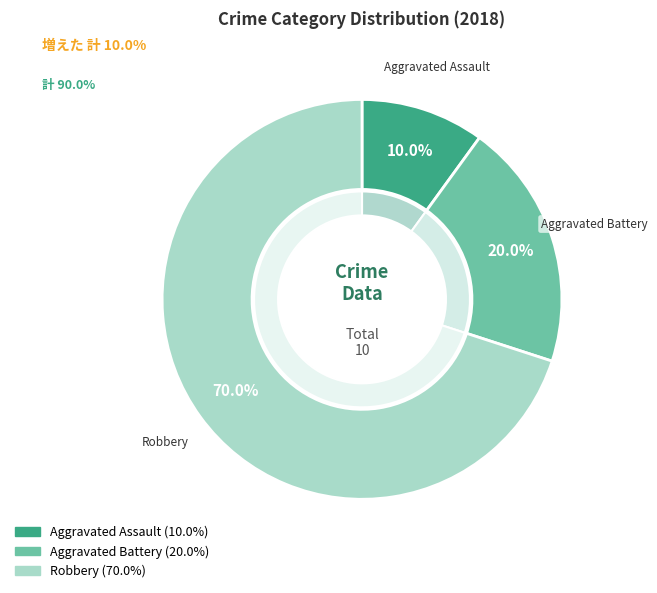

What portion of the pie excludes Aggravated Battery?

80.0%